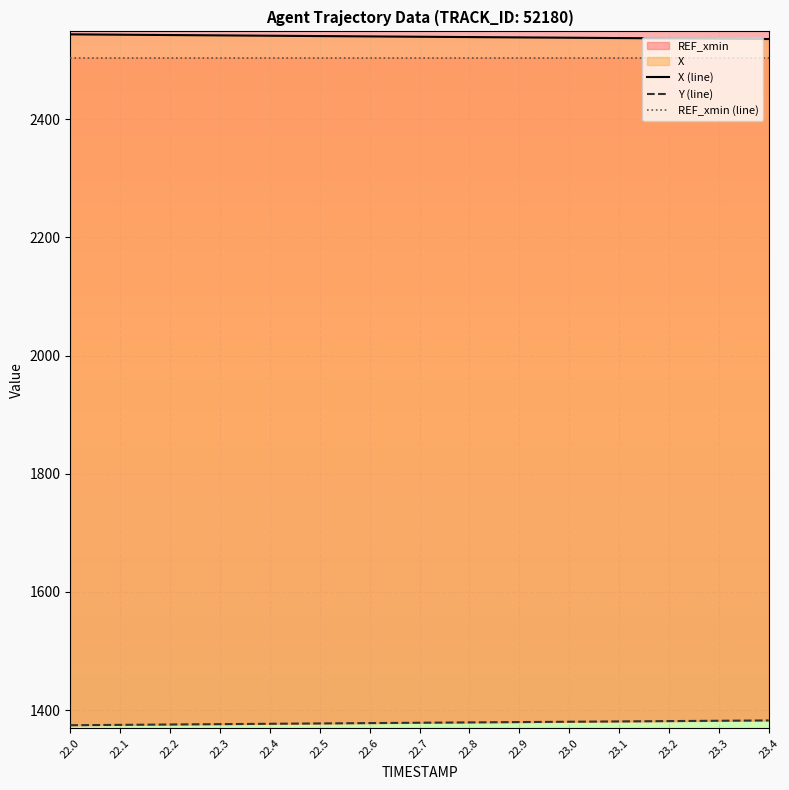

Is it true that Y equals 1375.1 at 22.1?

True